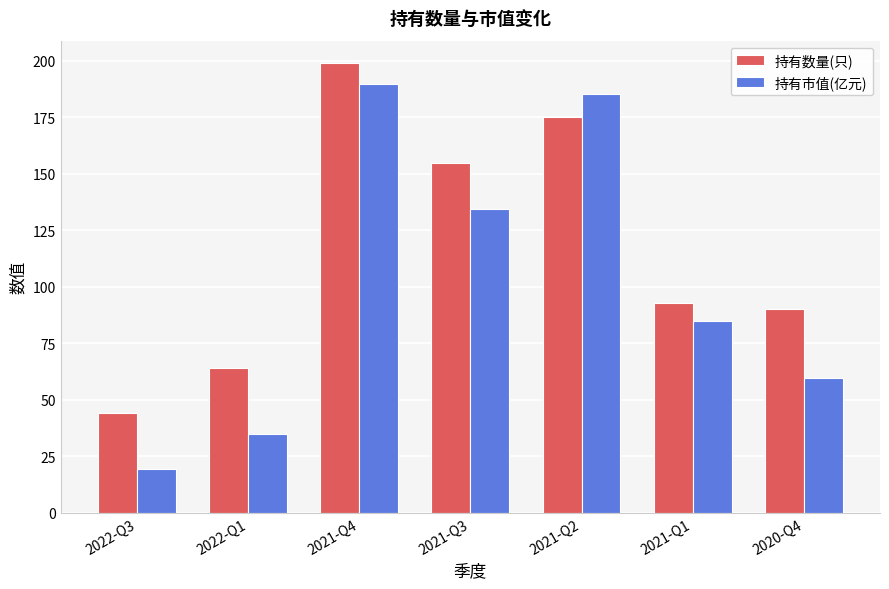

How many data points in 持有市值(亿元) are less than 85?

3